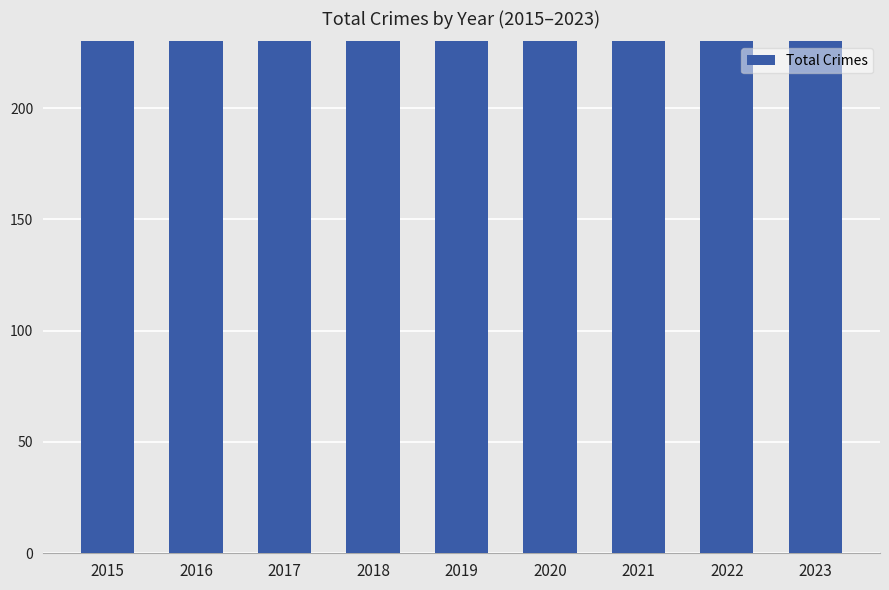

What is the ratio of the value at 2023 to the value at 2018?

0.9